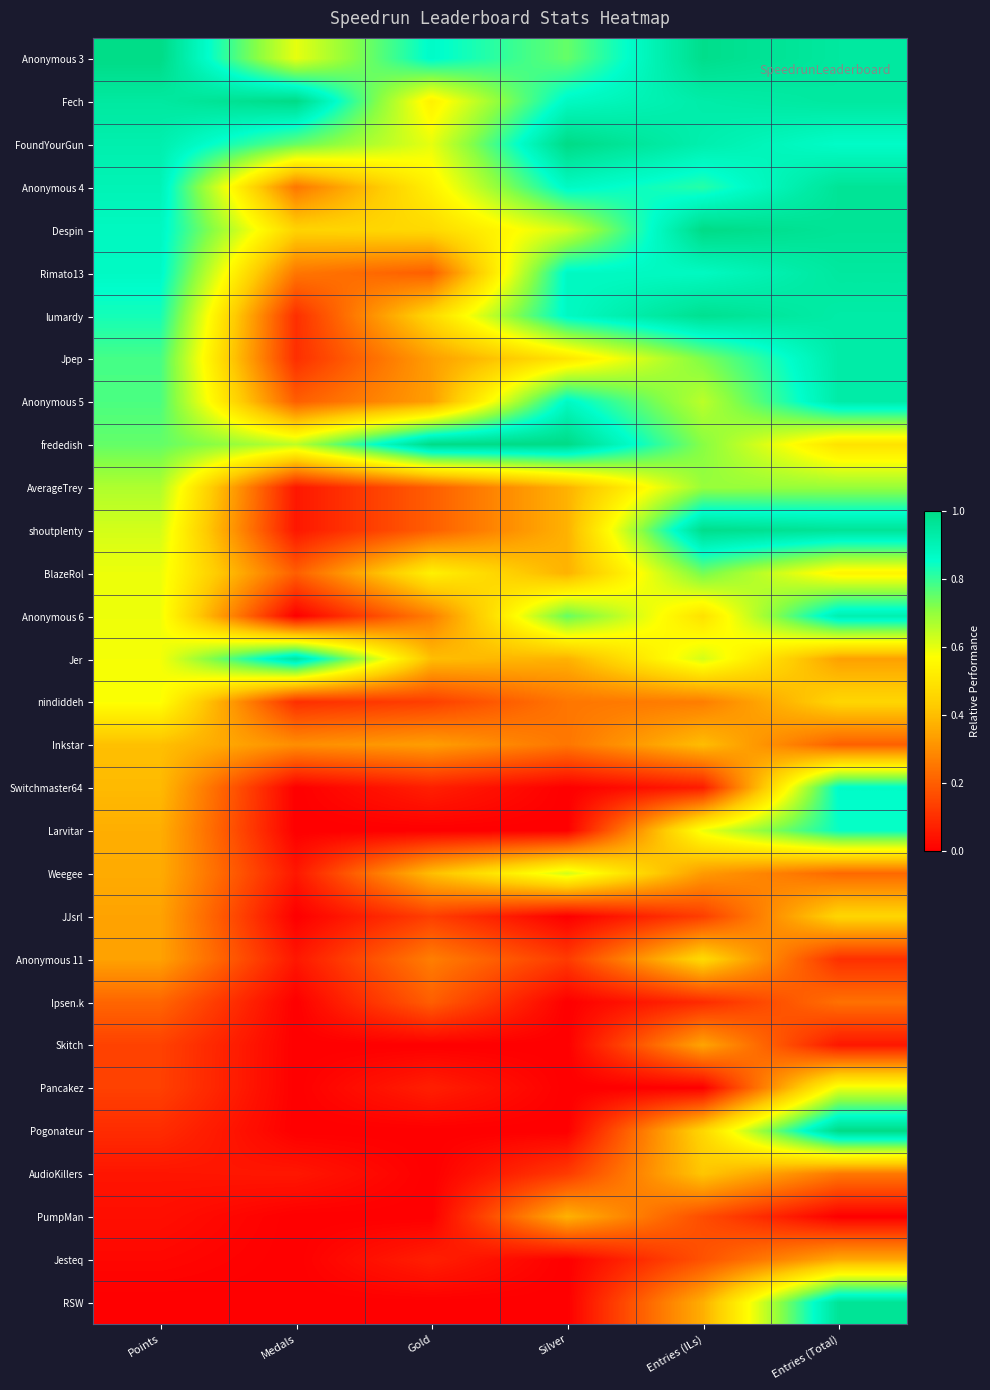

Rank the series at Silver from lowest to highest value.

Switchmaster64, Larvitar, JJsrl, Ipsen.k, Skitch, Pancakez, Pogonateur, Jesteq, RSW, Anonymous 11, AudioKillers, nindiddeh, Inkstar, AverageTrey, shoutplenty, BlazeRol, Jer, PumpMan, Jpep, Despin, Weegee, Anonymous 3, Anonymous 6, Fech, Anonymous 4, Rimato13, lumardy, Anonymous 5, FoundYourGun, frededish